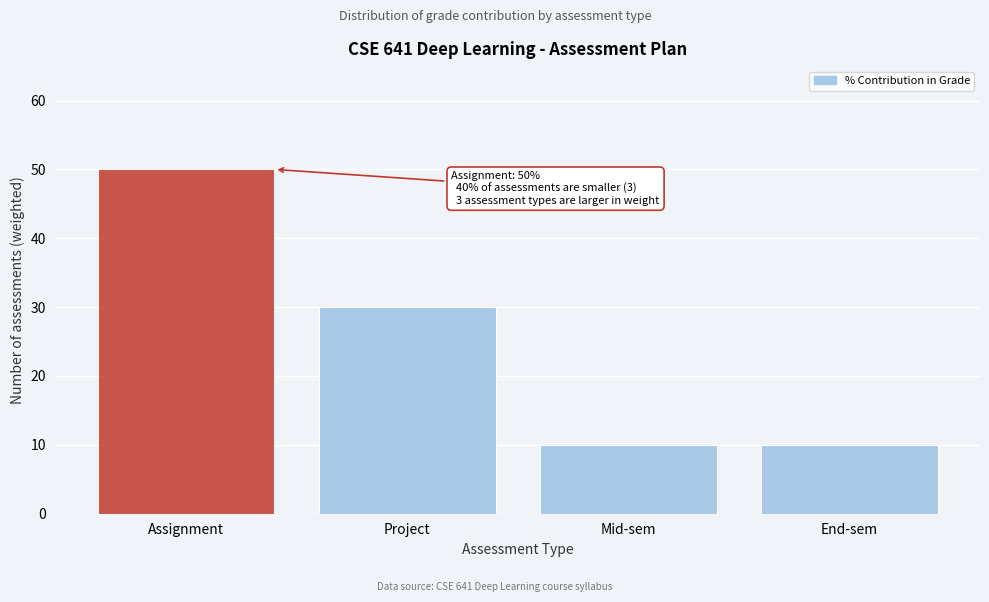

Reading right to left, transcribe all the data shown in this chart.

End-sem=10	Mid-sem=10	Project=30	Assignment=50